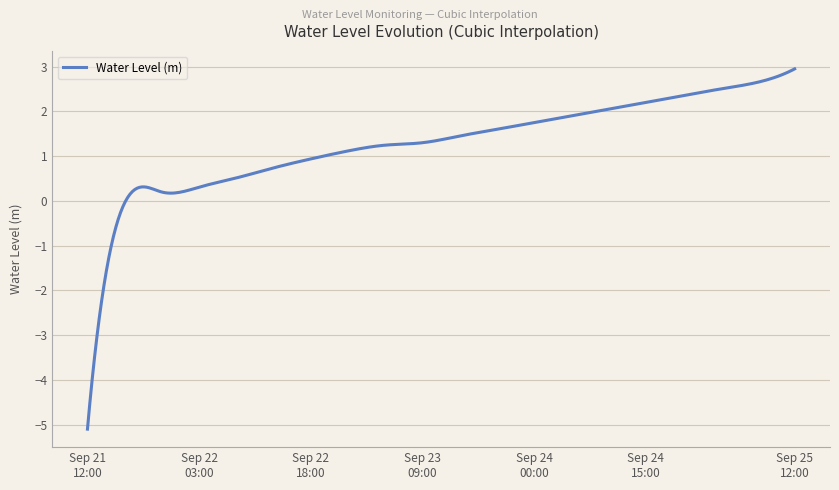

What is the maximum value shown in the chart?

3.0